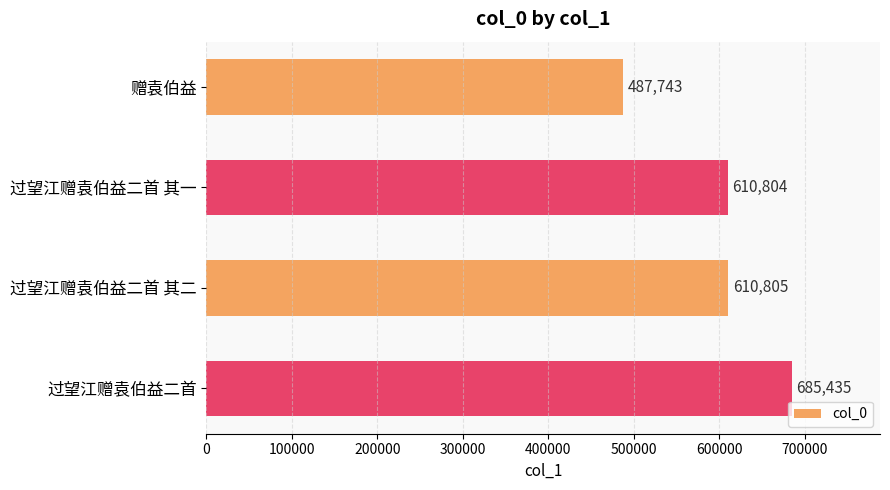

What is the average value?

598697